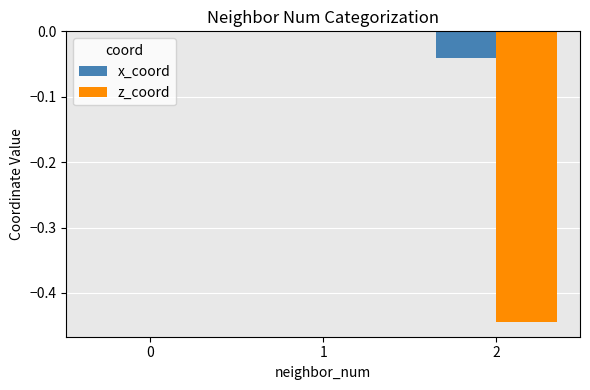

What is the average value of the z_coord series?

-0.1